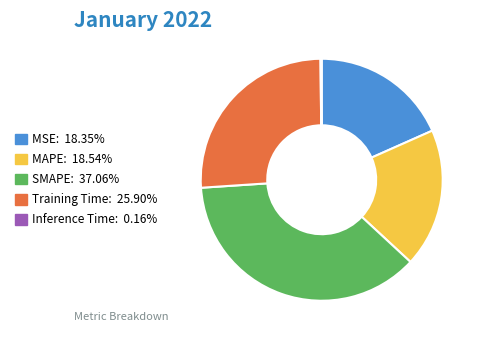

Which category has the biggest portion of the pie?

SMAPE